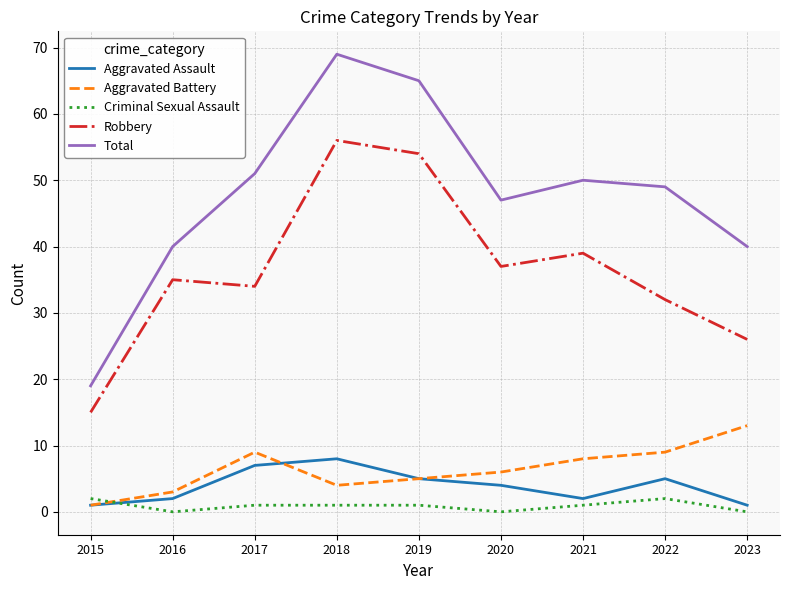

True or false: Criminal Sexual Assault and Total intersect in this chart.

False